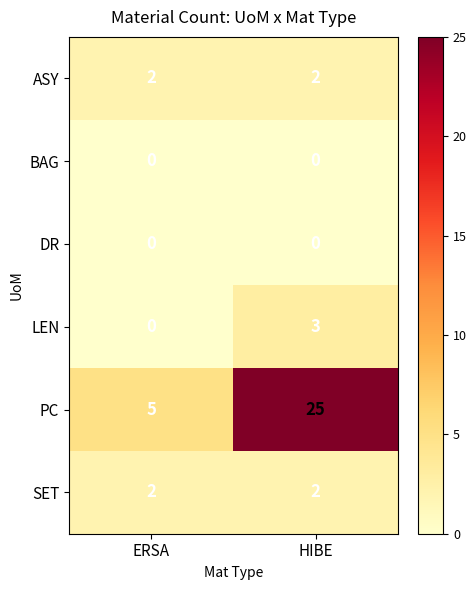

At which category is the sum across all series the highest?

HIBE